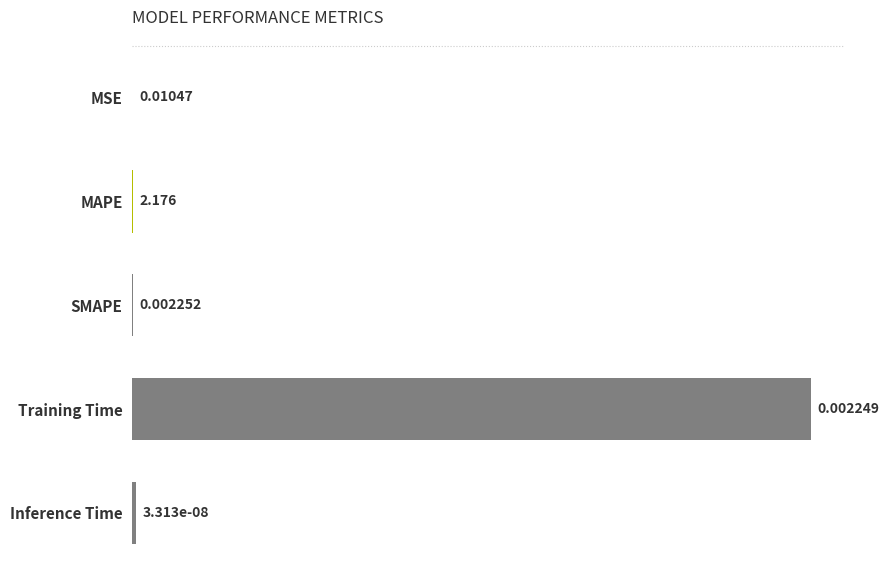

Does the chart contain stacked bars?

No